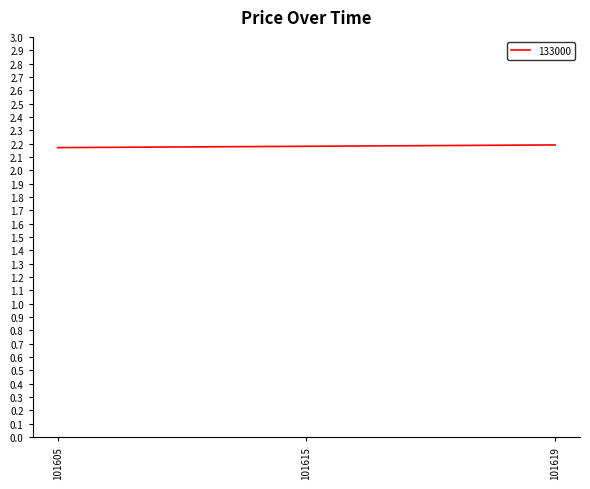

What is the sum of the values at 101619 and 101605?

4.4